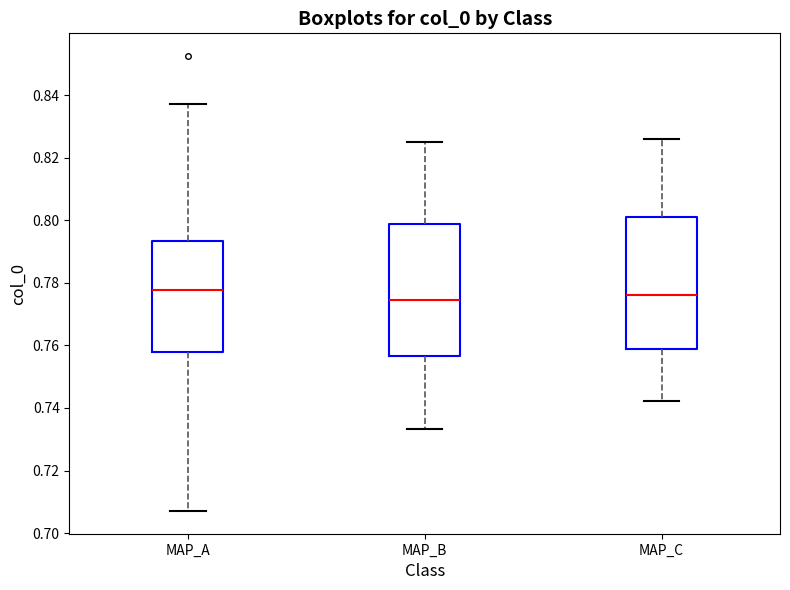

Reading left to right, transcribe this box plot: for each box, give where its median line is, the range the box spans, and where its two whiskers end, as read against the y-axis. The values are not printed on the chart, so give them approximately, as read against the axis.

MAP_A: median 0.778, box 0.758 to 0.794, whiskers 0.708 to 0.838
MAP_B: median 0.774, box 0.756 to 0.798, whiskers 0.734 to 0.826
MAP_C: median 0.776, box 0.758 to 0.802, whiskers 0.742 to 0.826